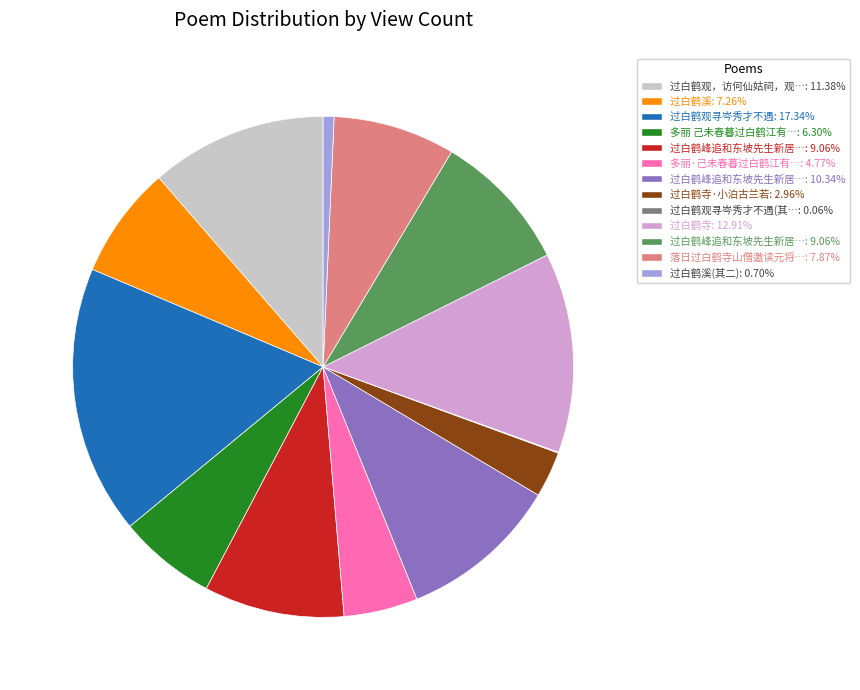

Does any single category account for the majority?

No